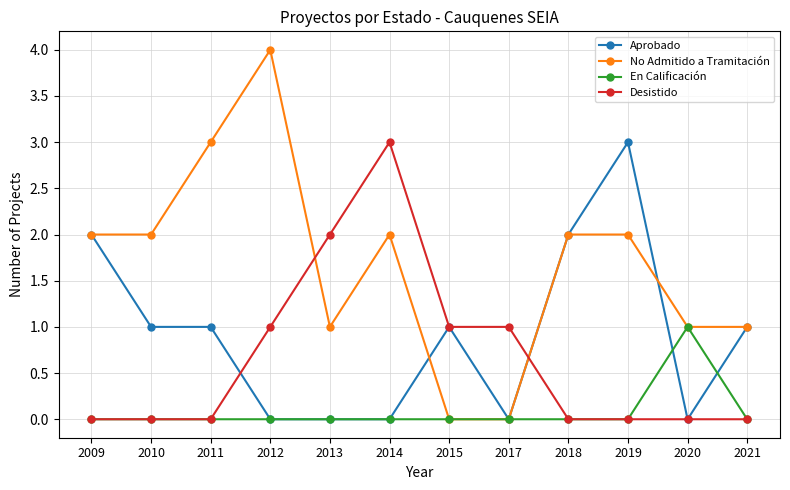

How many lines are shown in the chart?

4